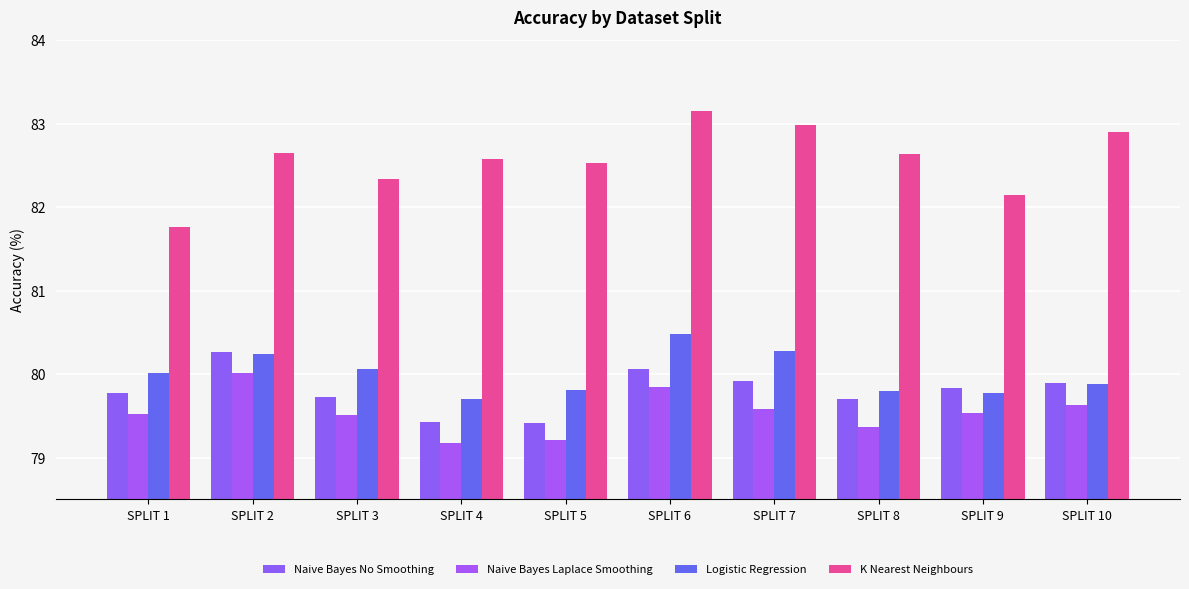

What is the smallest value displayed?

79.2